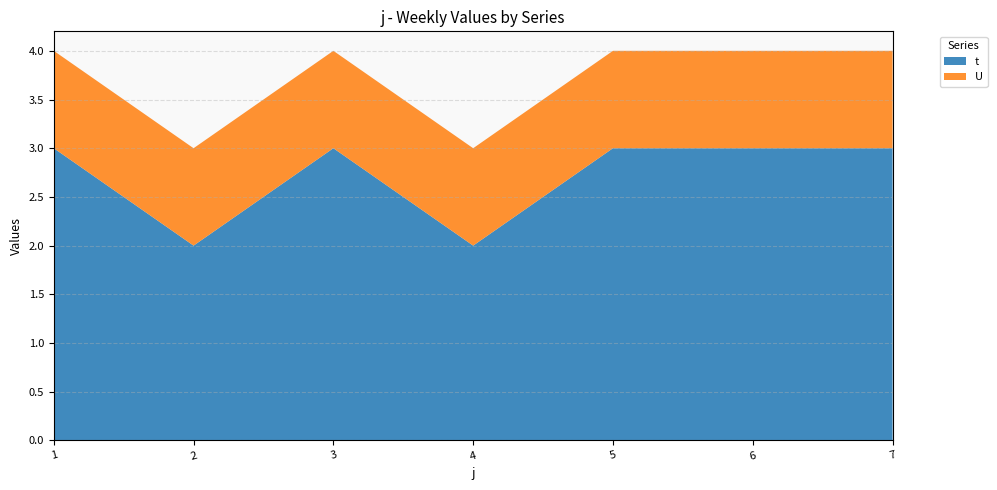

Reading left to right, list all the values displayed in this chart.

t: 3	2	3	2	3	3	3
U: 1	1	1	1	1	1	1